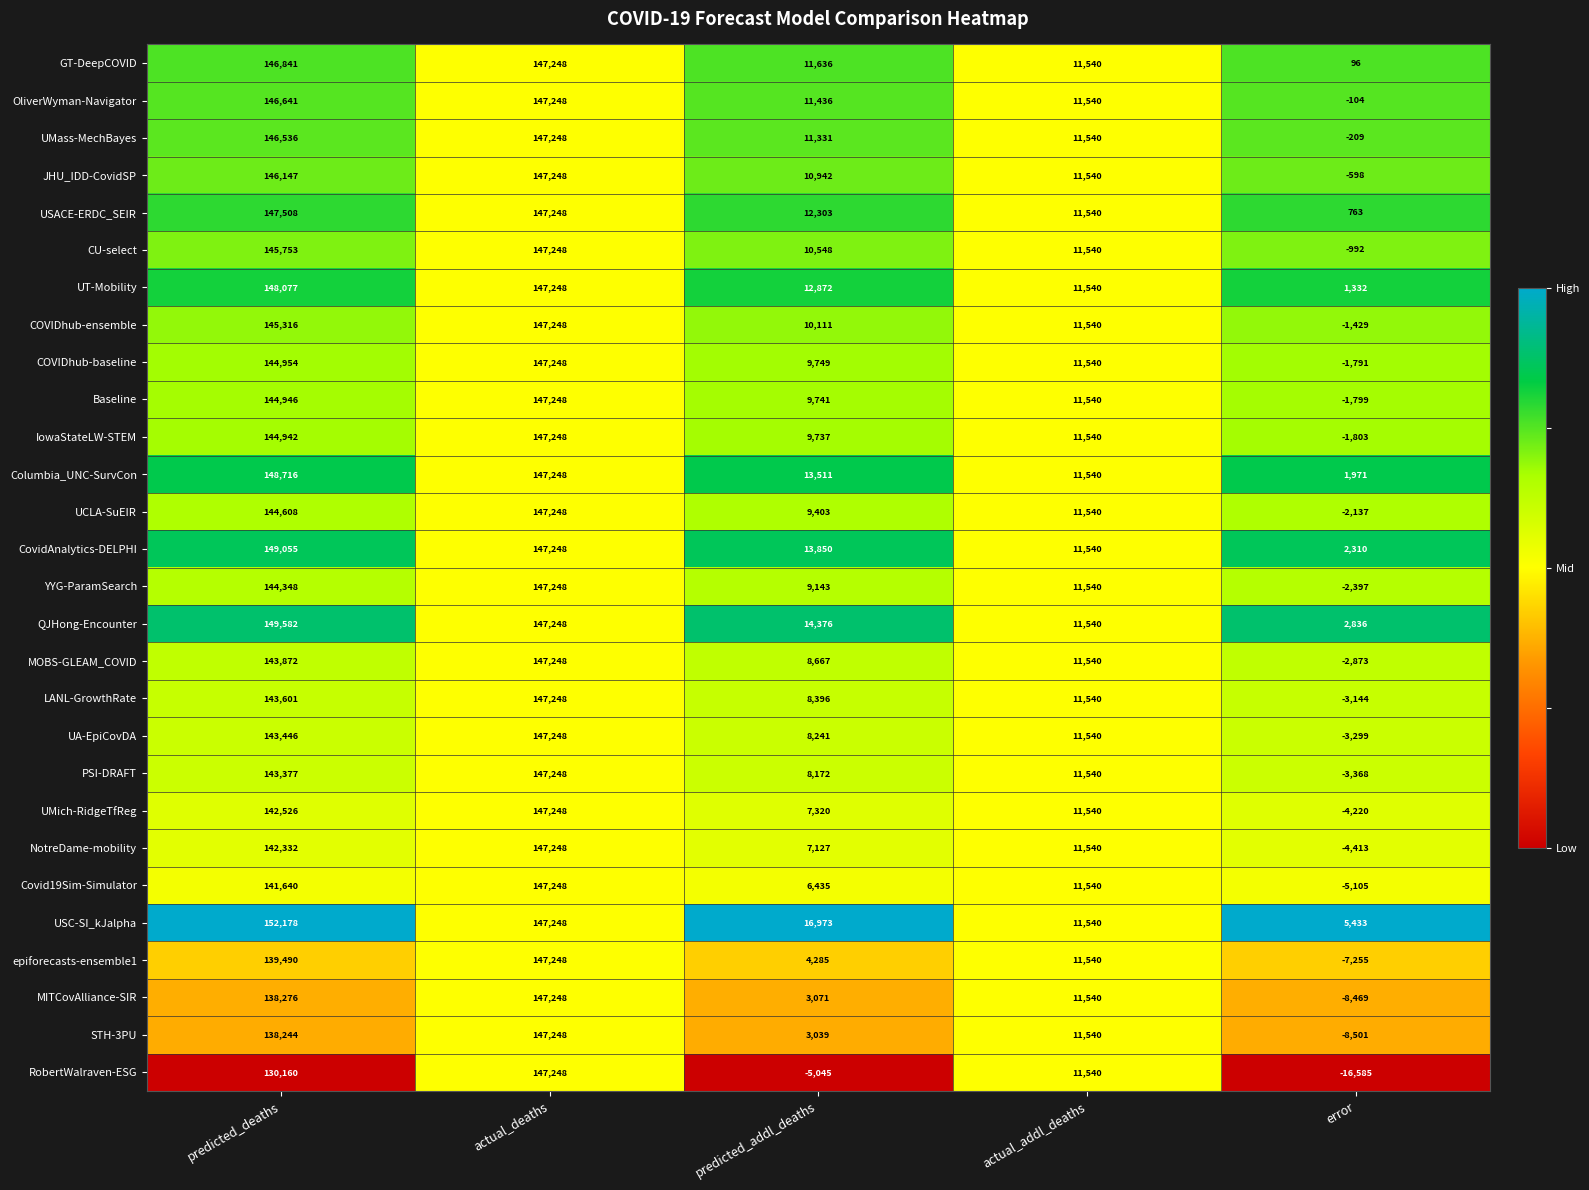

What is the difference between the maximum and second lowest values in the USC-SI_kJalpha series?

140638